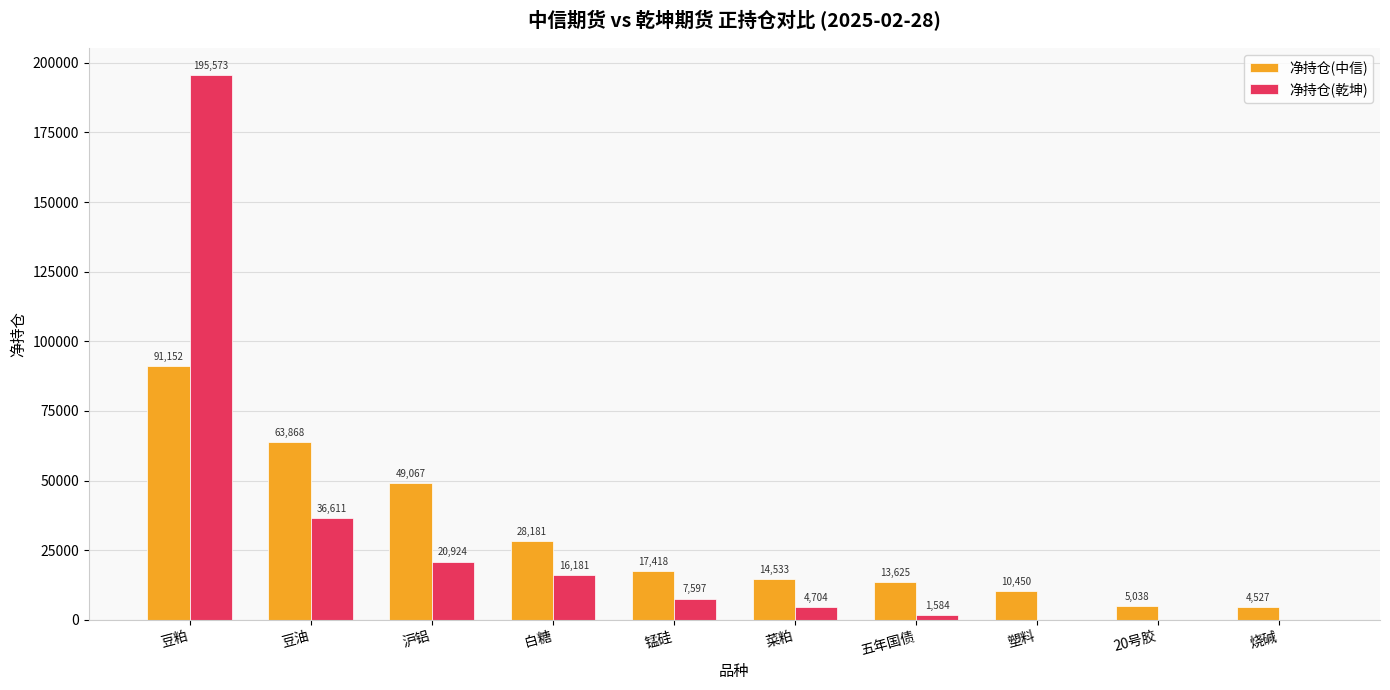

Which label corresponds to the largest value in the chart?

豆粕